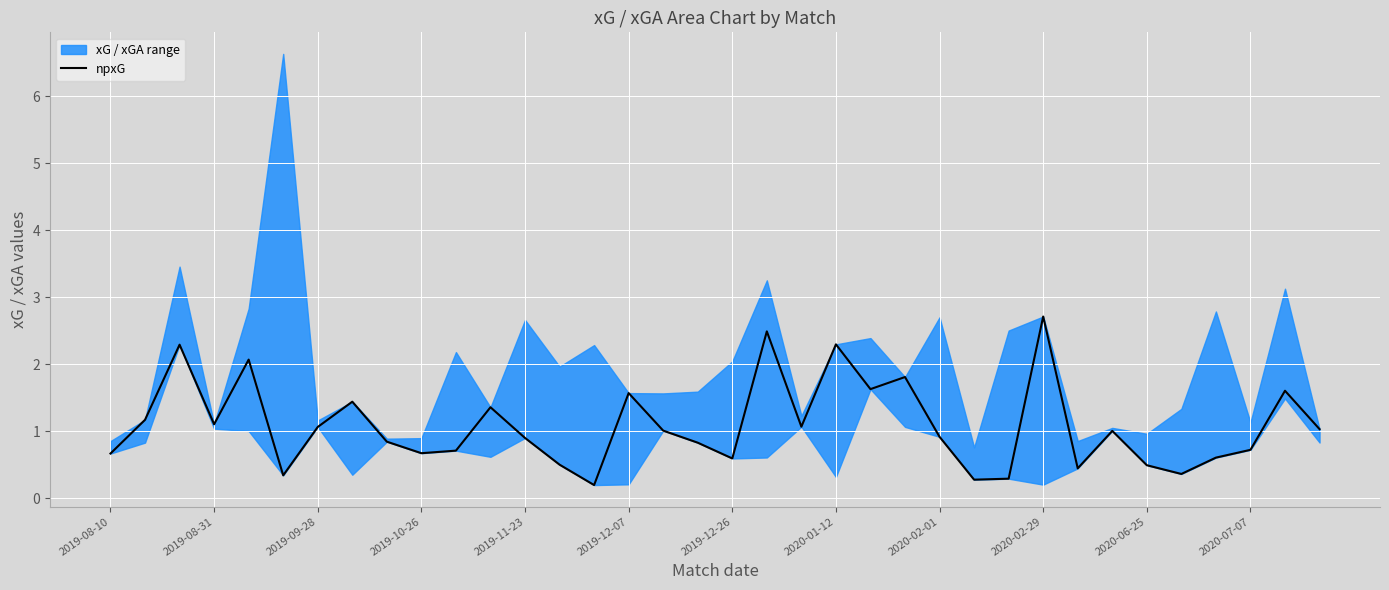

Is it true that the value at 34 is 0.9?

False